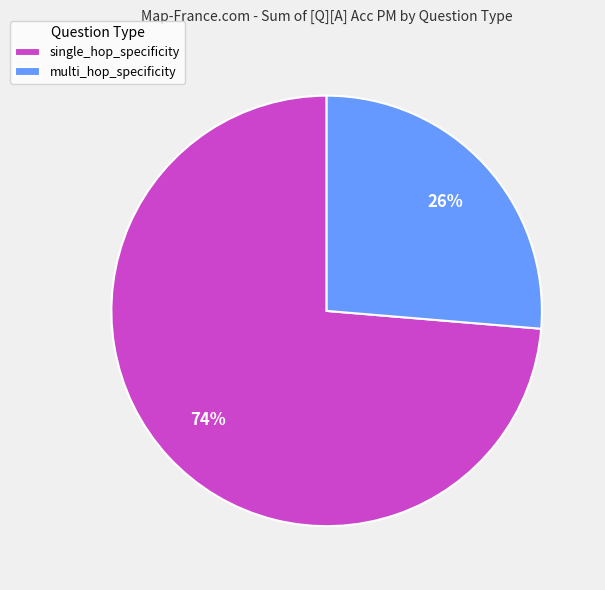

Is there a majority slice in this chart?

Yes